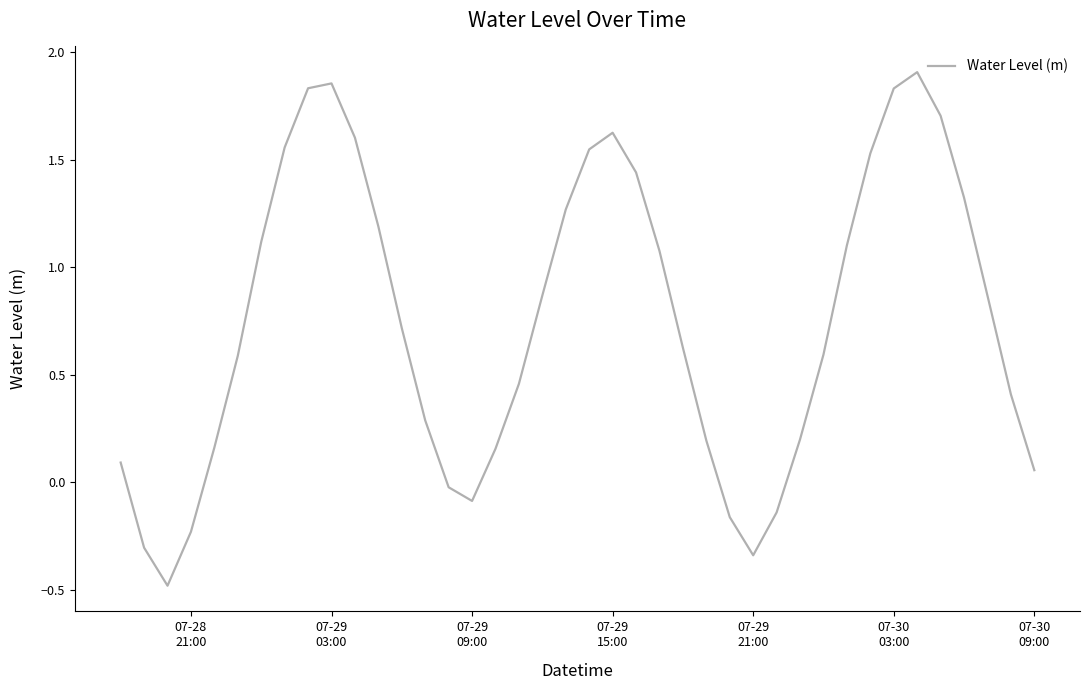

What is the difference between the maximum and minimum values?

2.4